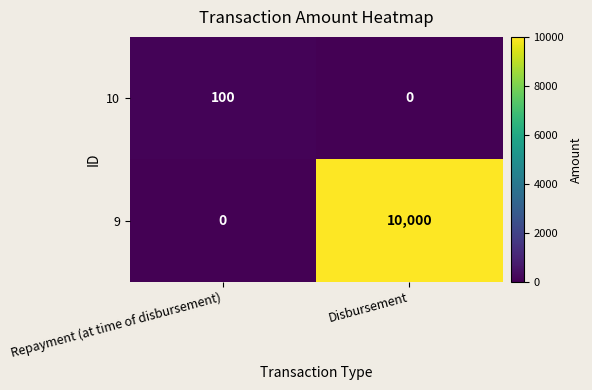

What is the greatest value displayed?

10000